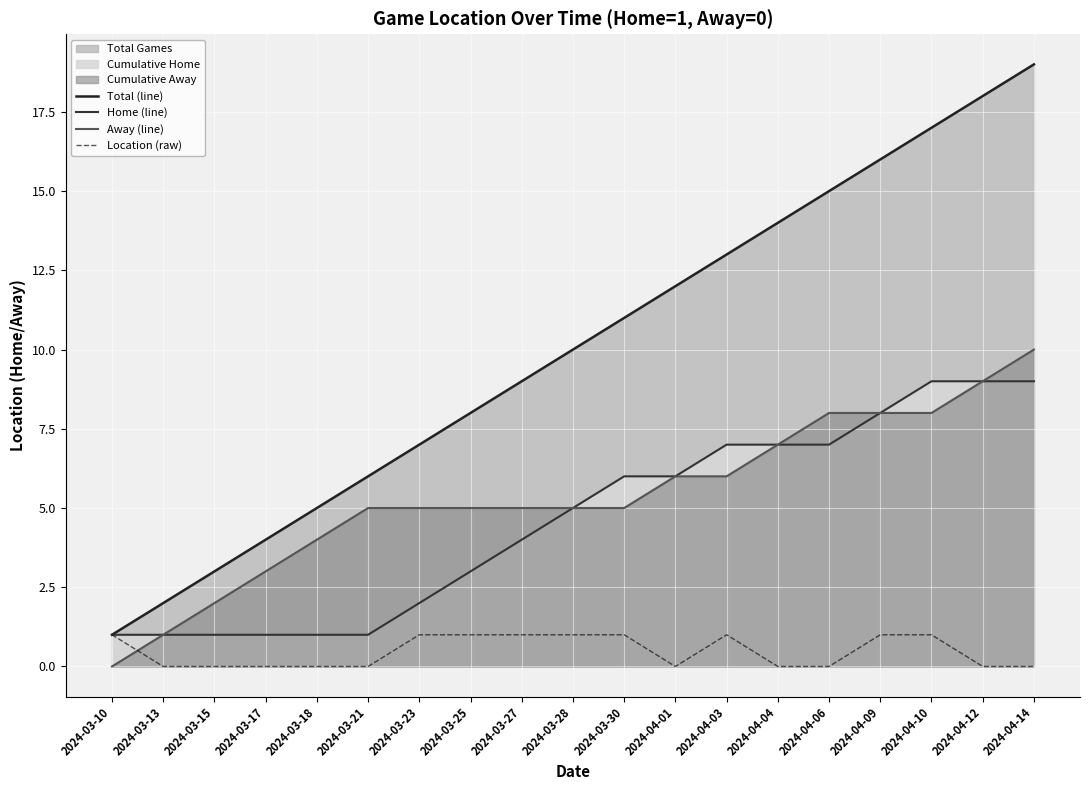

Which category has the highest value across all series?

2024-04-14